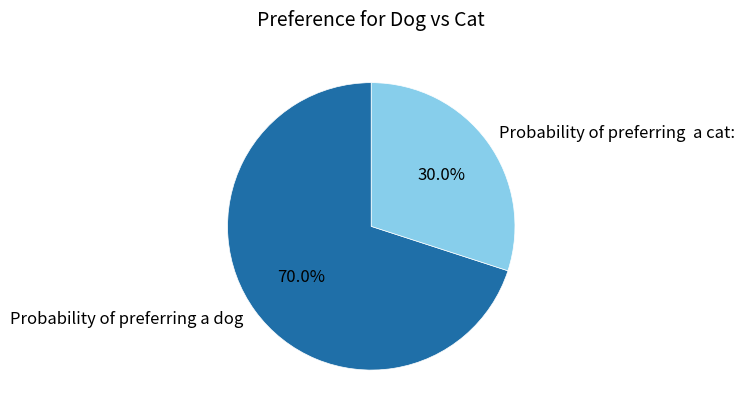

What is the largest slice in the pie chart?

Probability of preferring a dog